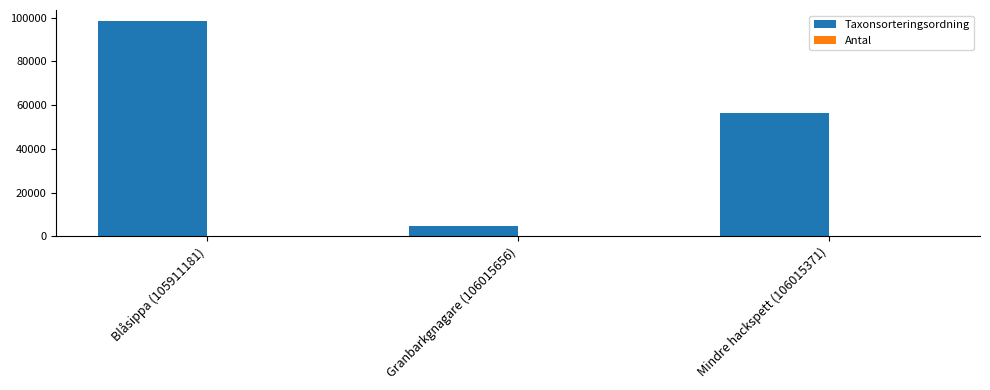

Which series changed the most between Blåsippa (105911181) and Mindre hackspett (106015371)?

Taxonsorteringsordning